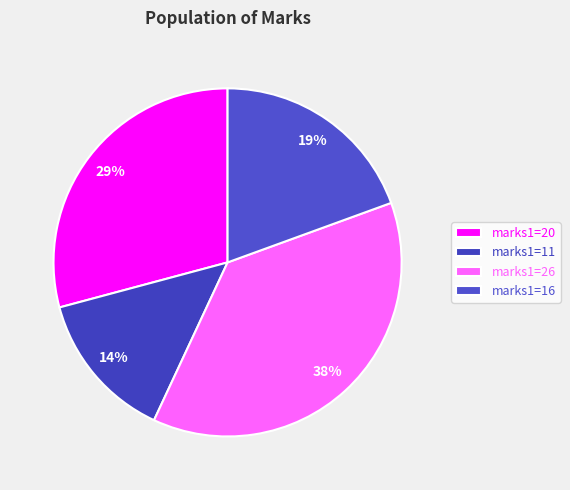

Which slice is the smallest?

marks1=11